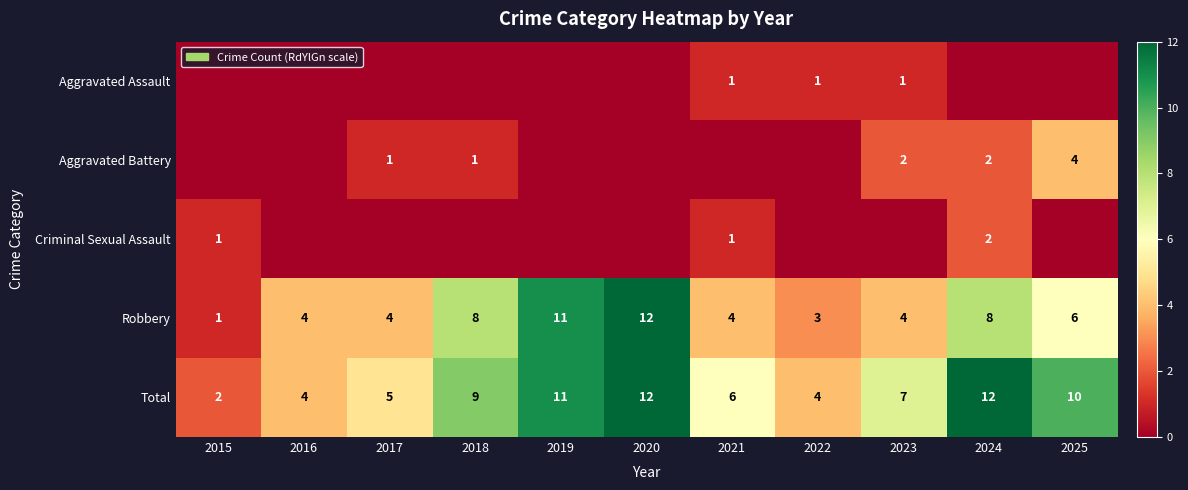

What is the difference between the maximum and second lowest values in the Total series?

8